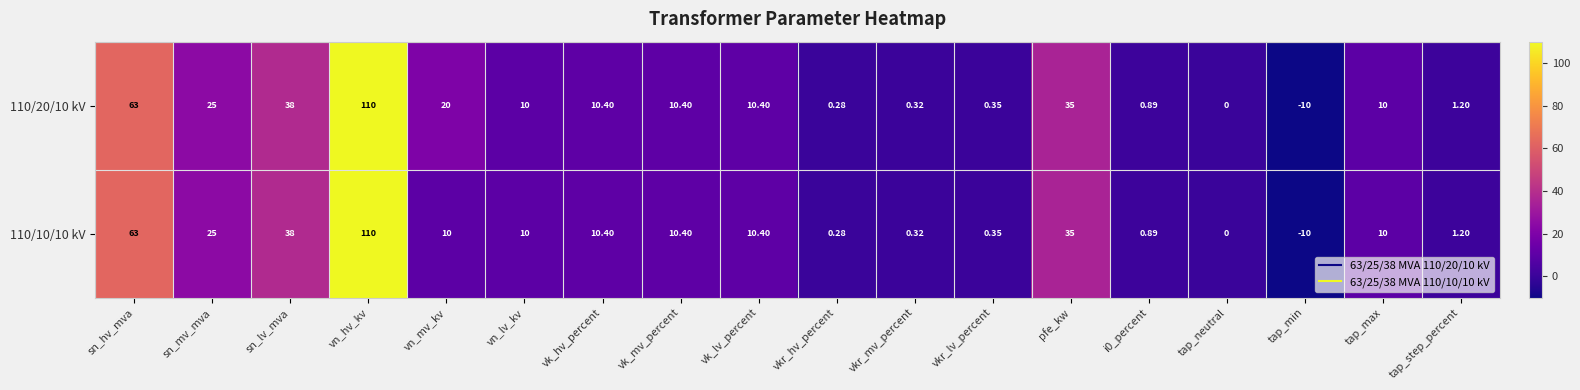

What is the total value across all series at vn_mv_kv?

30.0